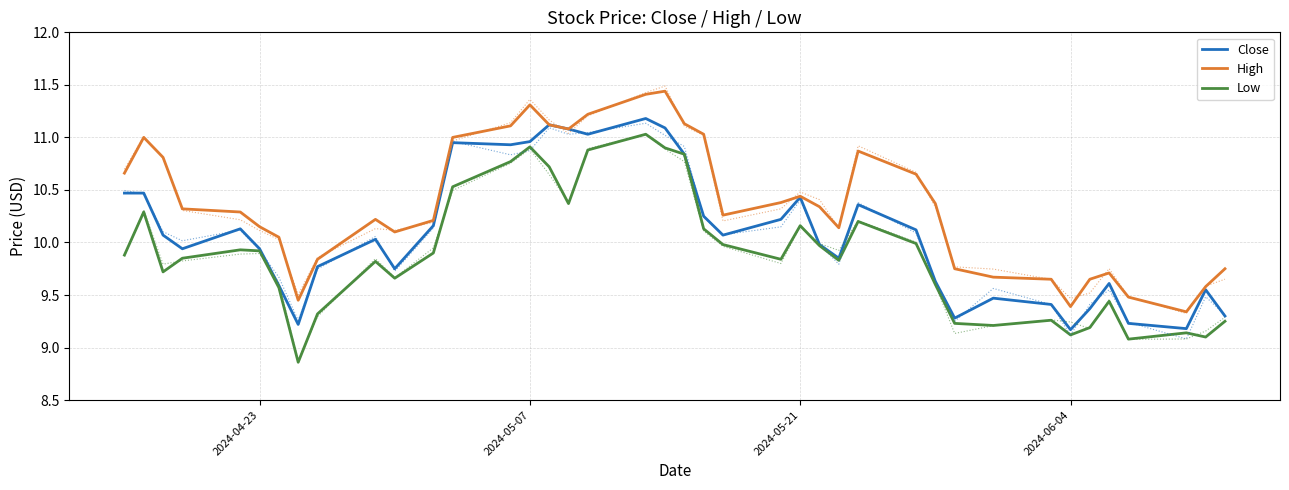

Reading left to right, transcribe all the data shown in this chart.

Close: 10.5	10.5	10.1	9.9	10.1	9.9	9.6	9.2	9.8	10.0	9.8	10.2	10.9	10.9	11.0	11.1	11.1	11.0	11.2	11.1	10.8	10.2	10.1	10.2	10.4	10.0	9.8	10.4	10.1	9.6	9.3	9.5	9.4	9.2	9.4	9.6	9.2	9.2	9.6	9.3
High: 10.7	11.0	10.8	10.3	10.3	10.2	10.1	9.4	9.8	10.2	10.1	10.2	11.0	11.1	11.3	11.1	11.1	11.2	11.4	11.4	11.1	11.0	10.3	10.4	10.4	10.3	10.1	10.9	10.7	10.4	9.8	9.7	9.7	9.4	9.7	9.7	9.5	9.3	9.6	9.8
Low: 9.9	10.3	9.7	9.8	9.9	9.9	9.6	8.9	9.3	9.8	9.7	9.9	10.5	10.8	10.9	10.7	10.4	10.9	11.0	10.9	10.8	10.1	10.0	9.8	10.2	10.0	9.8	10.2	10.0	9.6	9.2	9.2	9.3	9.1	9.2	9.4	9.1	9.1	9.1	9.2